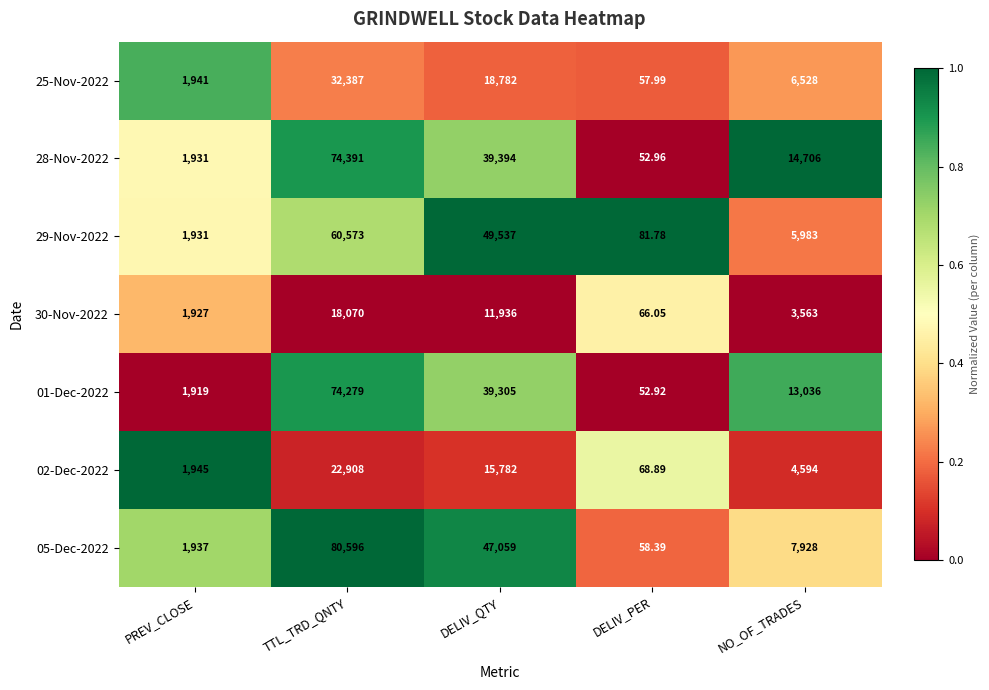

Where does the 25-Nov-2022 series first go above 6528?

TTL_TRD_QNTY